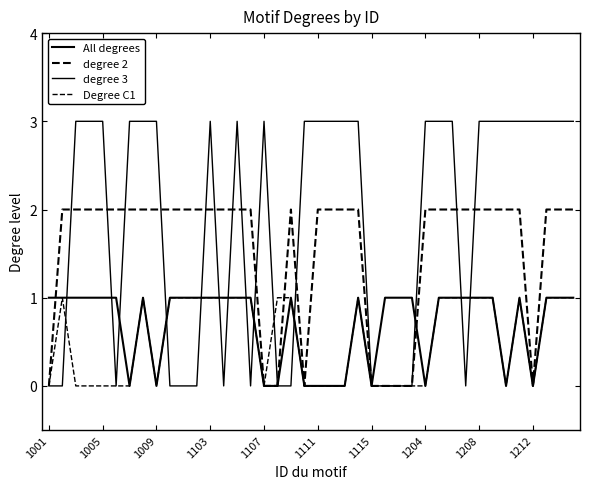

Count the degree 3 values in the range 0 to 3.

40